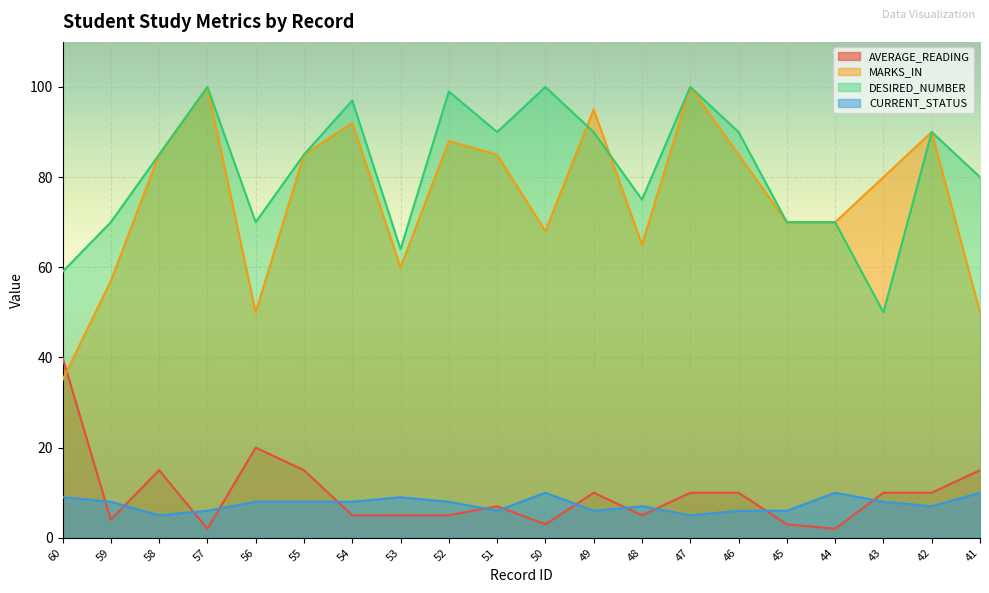

Between 55 and 54, which is larger?

55